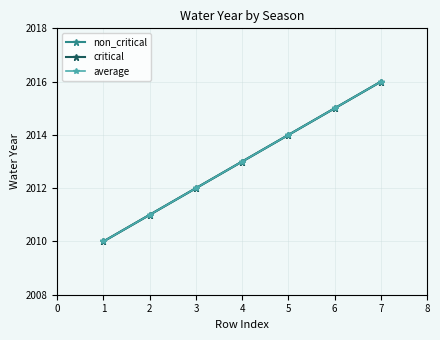

Does the chart have visible grid lines?

Yes